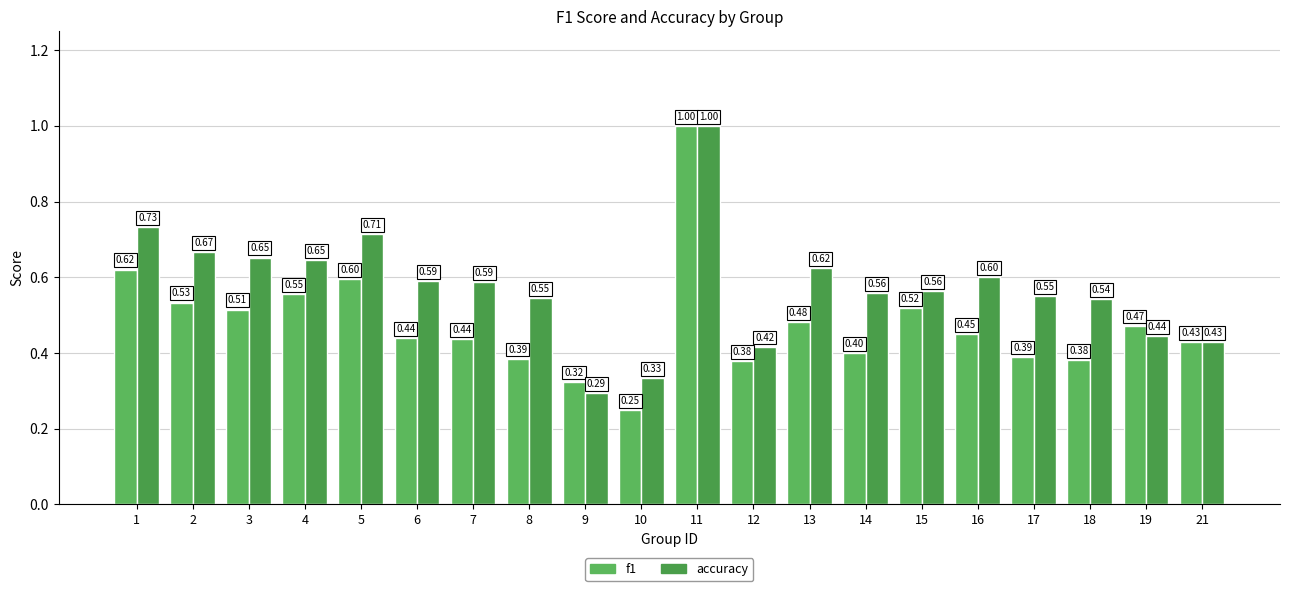

Reading left to right, extract all data points from this chart.

f1: 0.6	0.5	0.5	0.6	0.6	0.4	0.4	0.4	0.3	0.2	1.0	0.4	0.5	0.4	0.5	0.5	0.4	0.4	0.5	0.4
accuracy: 0.7	0.7	0.7	0.6	0.7	0.6	0.6	0.5	0.3	0.3	1.0	0.4	0.6	0.6	0.6	0.6	0.6	0.5	0.4	0.4